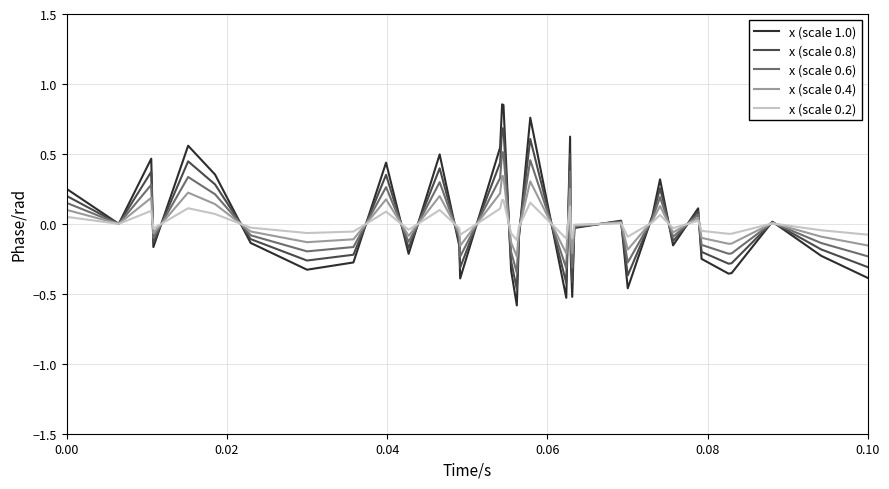

Rank the series by their maximum value, from highest to lowest.

x (scale 1.0), x (scale 0.8), x (scale 0.6), x (scale 0.4), x (scale 0.2)